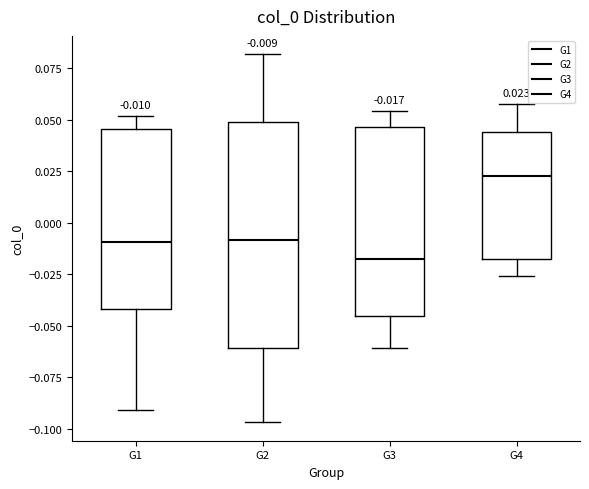

Which box's median line is the highest?

G4